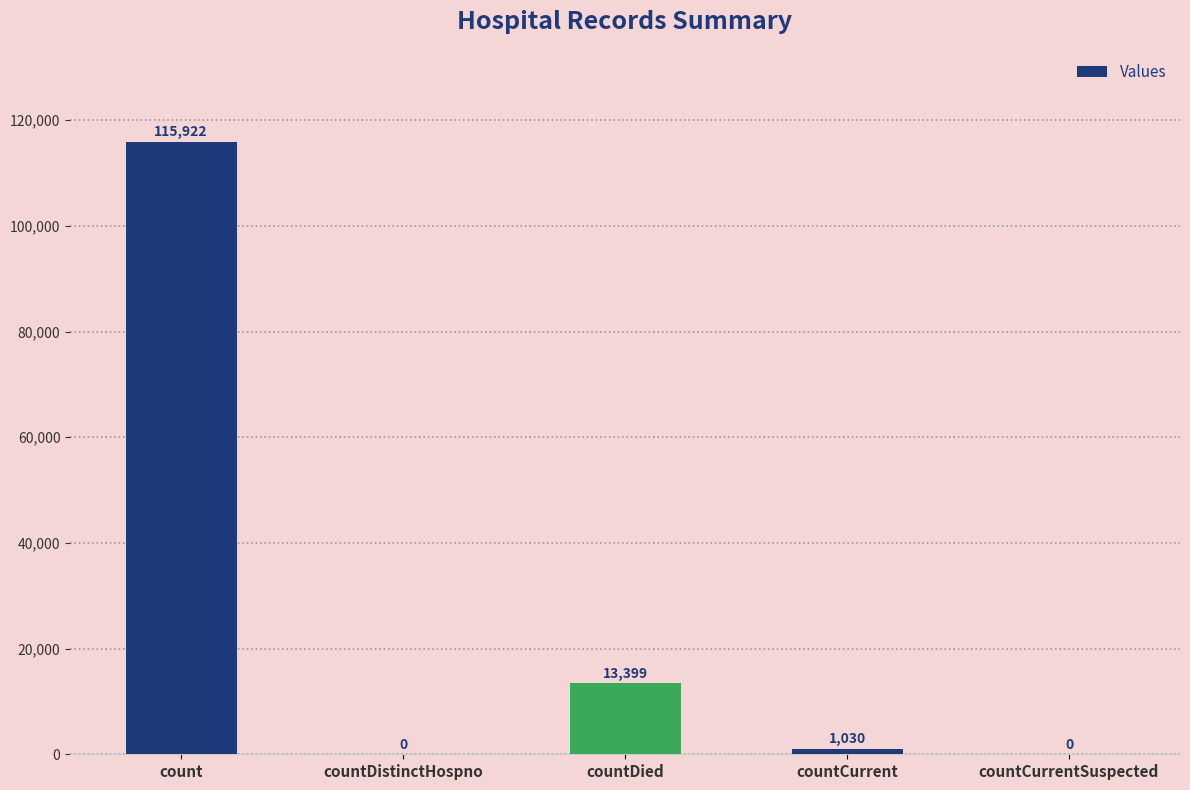

Where is the data nearest to the value 57961?

countDied